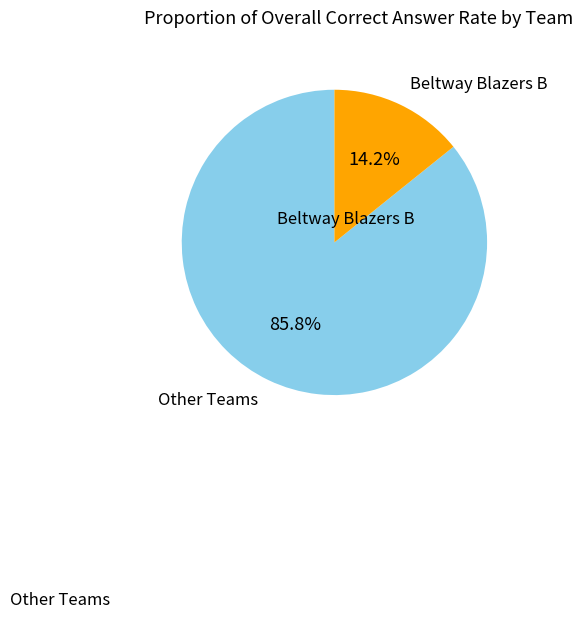

Rank the categories by value from highest to lowest.

Other Teams, Beltway Blazers B